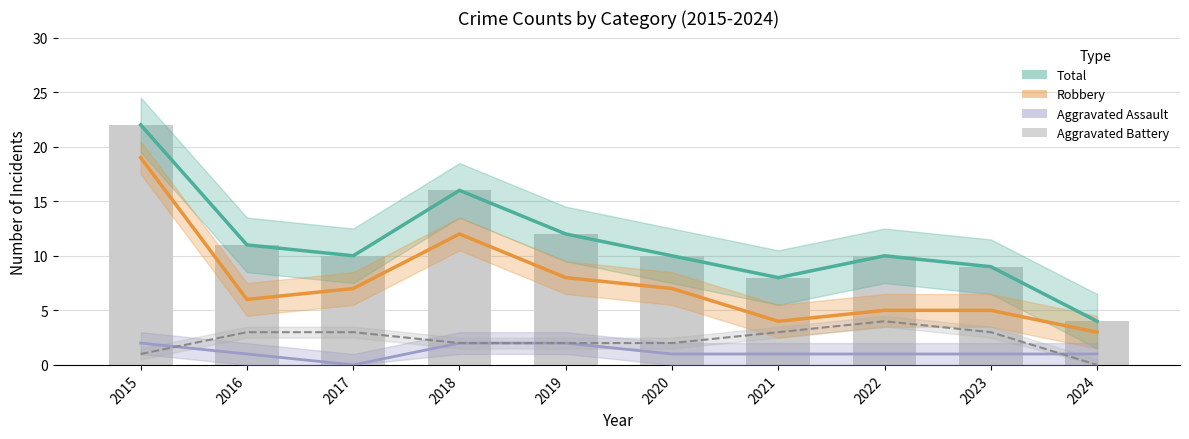

How many values in the Robbery series are below 7?

5